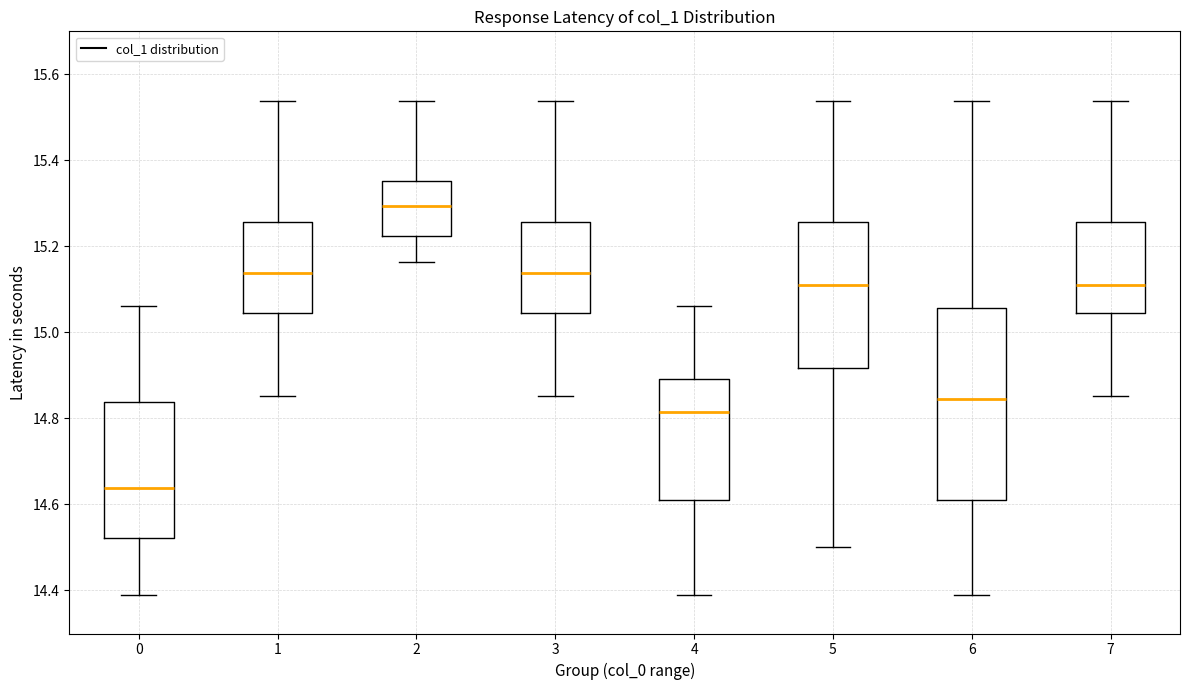

Where does the lower whisker of the box at x = 3 end on the y-axis? The values are not printed on the chart, so give them approximately, as read against the axis.

14.86